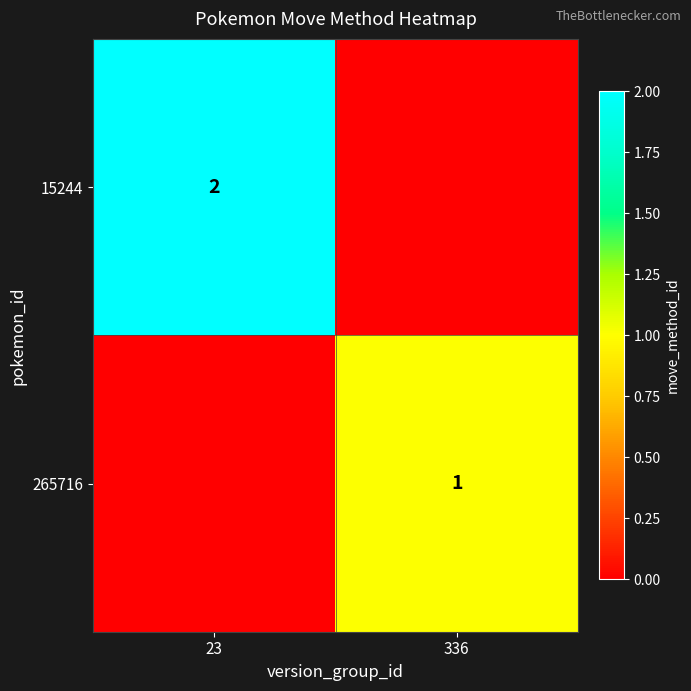

Is it true that 265716 equals 1 at 336?

True